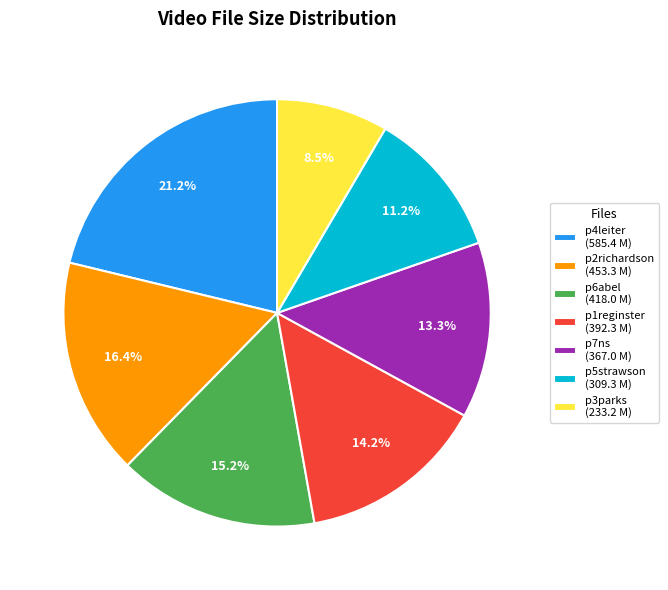

Rank the categories by value from highest to lowest.

p4leiter, p2richardson, p6abel, p1reginster, p7ns, p5strawson, p3parks